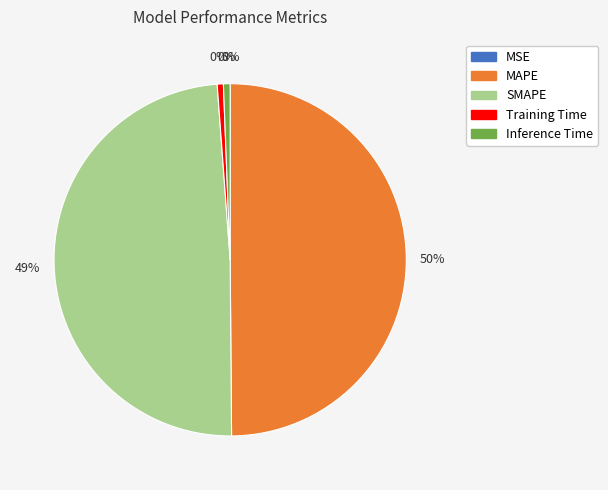

True or false: Inference Time accounts for 13% of the total.

False